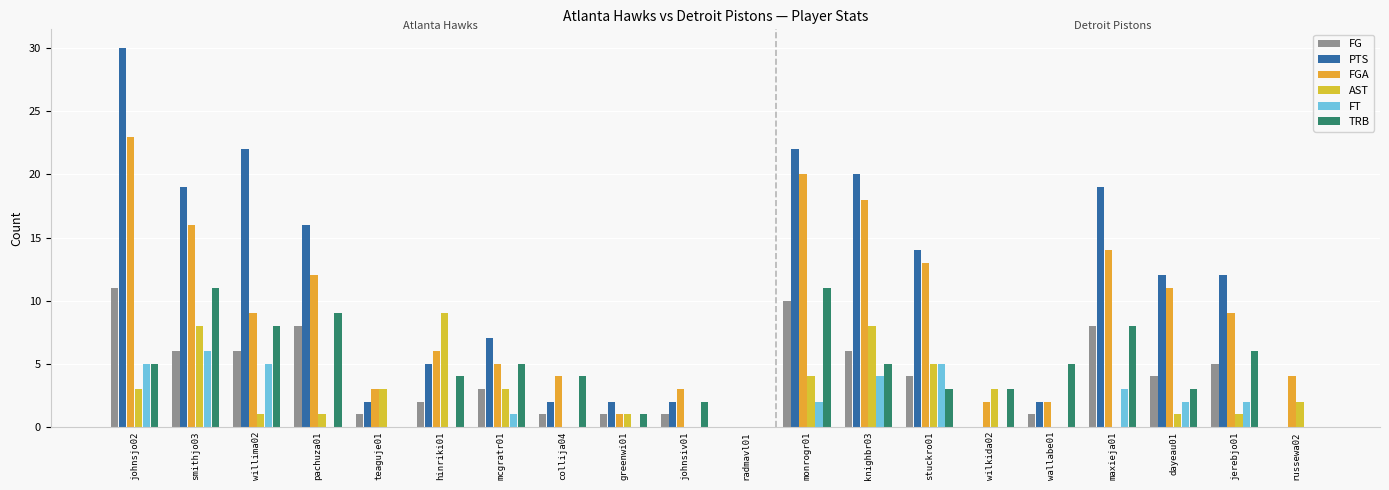

True or false: FT has a value of -4 at greenwi01.

False